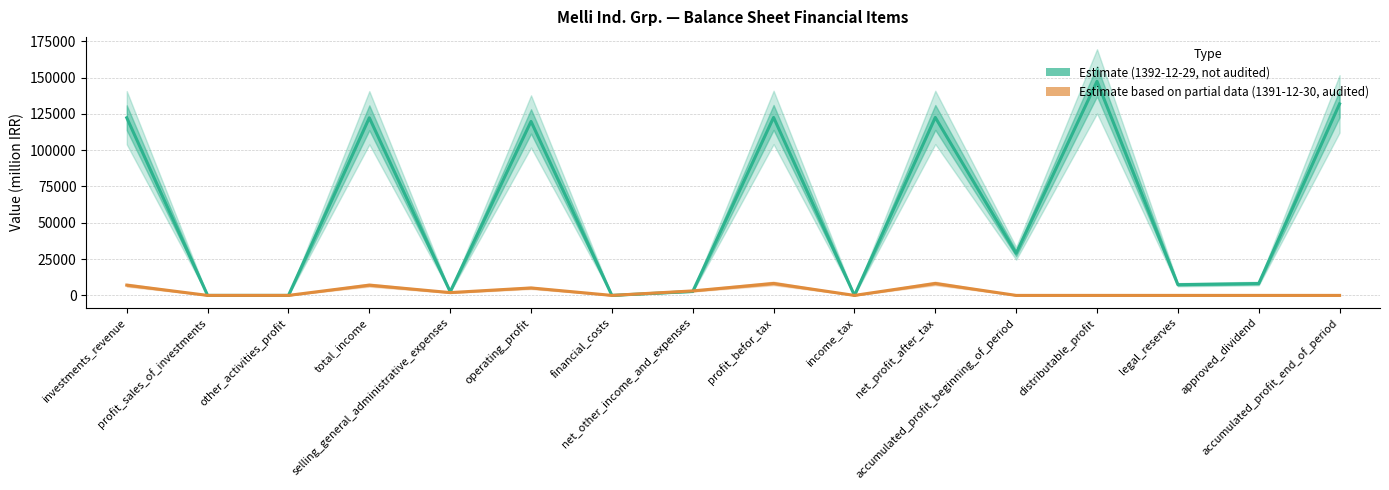

Is the value of 1391-12-30 (audited) at financial_costs greater than the value of 1392-12-29 (not_audited) at total_income?

No